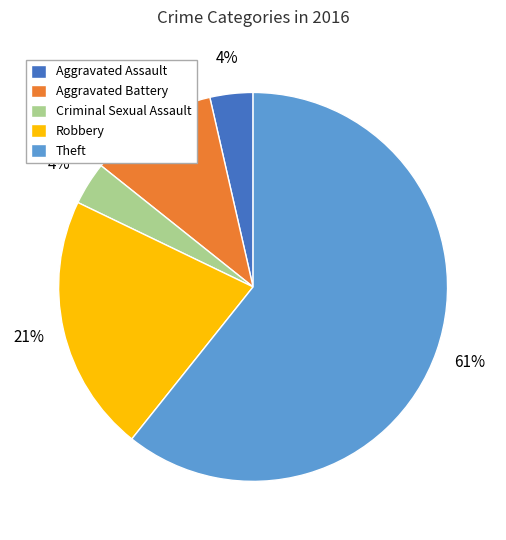

Which has a higher value, Aggravated Battery or Robbery?

Robbery